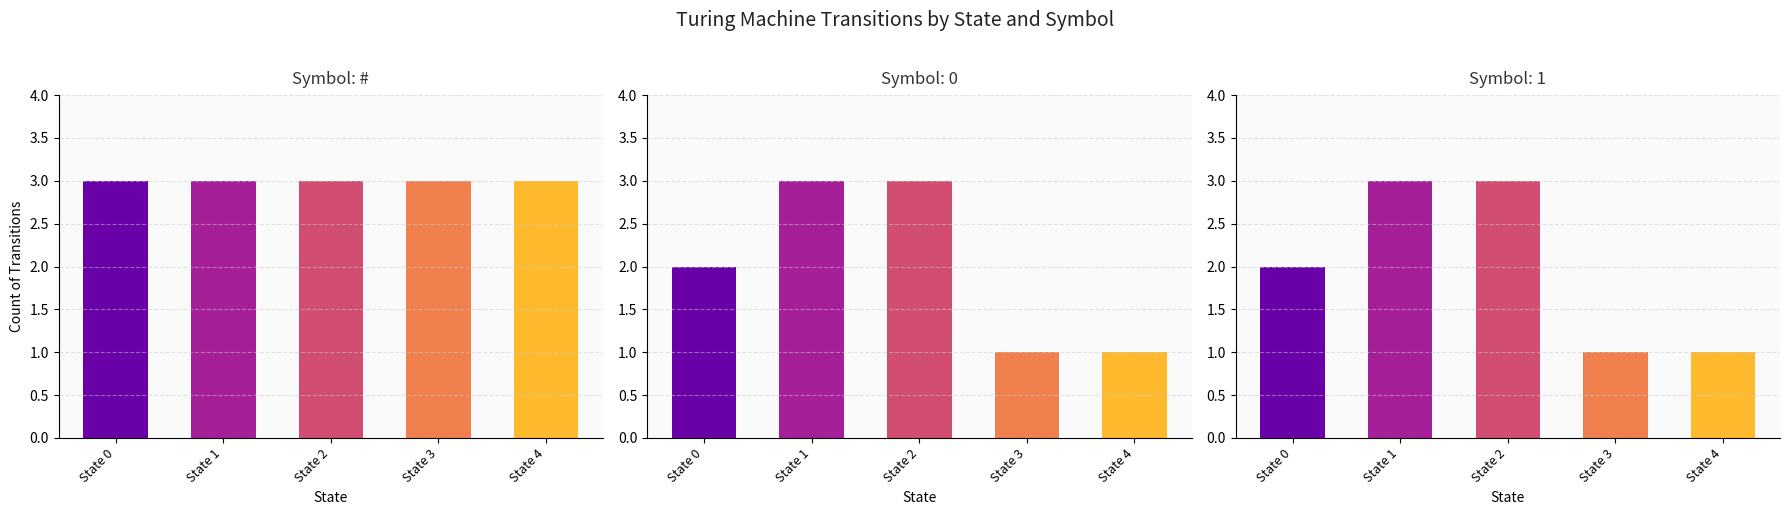

The 1 series shows 3 at State 0. True or false?

False